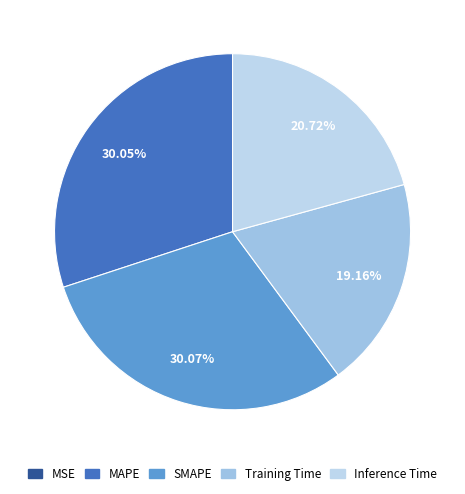

True or false: MSE accounts for 0% of the total.

True